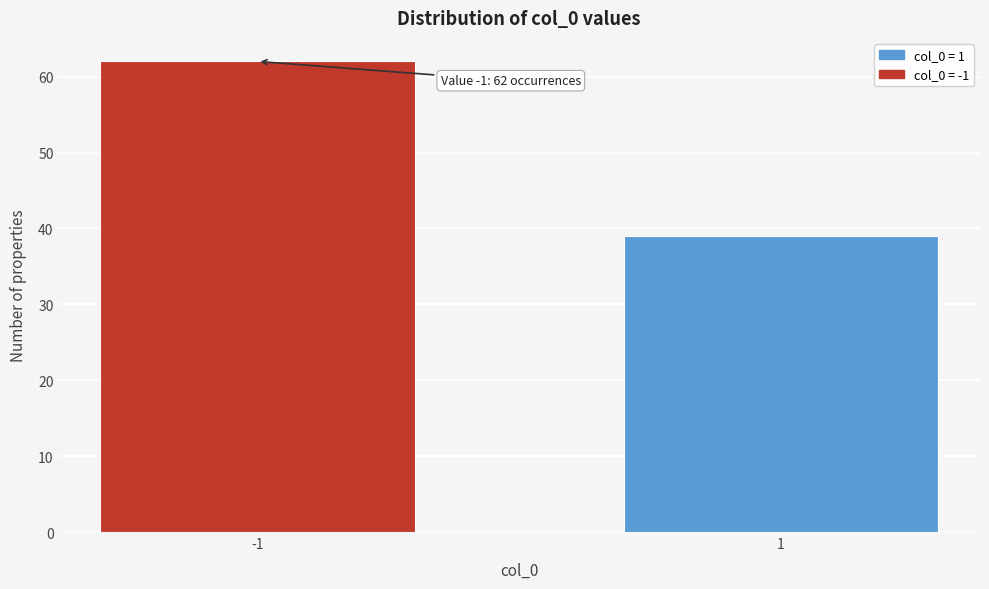

Reading right to left, what are all the values shown in this chart?

39	62